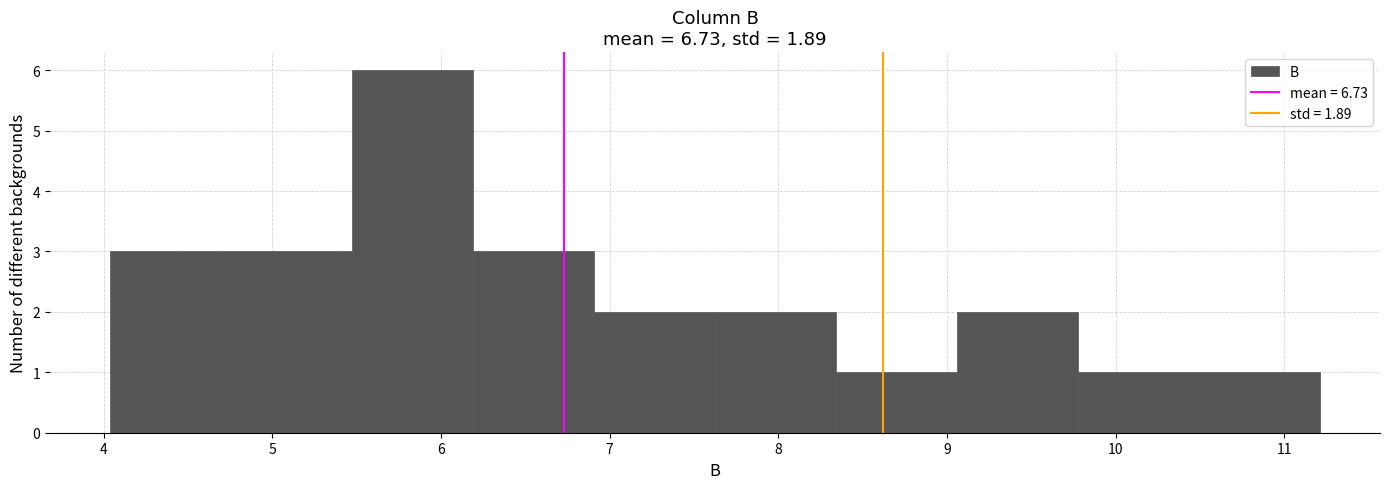

Reading left to right, list every bar in this chart as the range it spans on the x-axis followed by its height. Neither the bar edges nor the heights are printed on the chart, so give them approximately, as read against the axes.

4.0 to 4.8: 3
4.8 to 5.5: 3
5.5 to 6.2: 6
6.2 to 6.9: 3
6.9 to 7.6: 2
7.6 to 8.3: 2
8.3 to 9.1: 1
9.1 to 9.8: 2
9.8 to 10.5: 1
10.5 to 11.2: 1